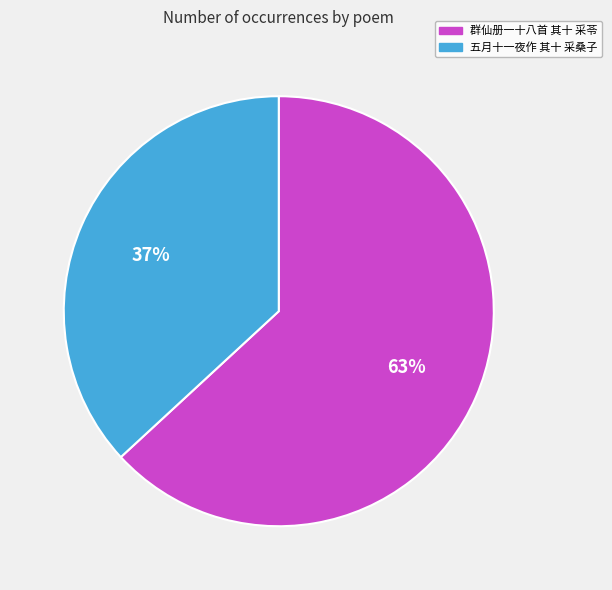

What is the ratio of the value at 五月十一夜作 其十 采桑子 to the value at 群仙册一十八首 其十 采苓?

0.6